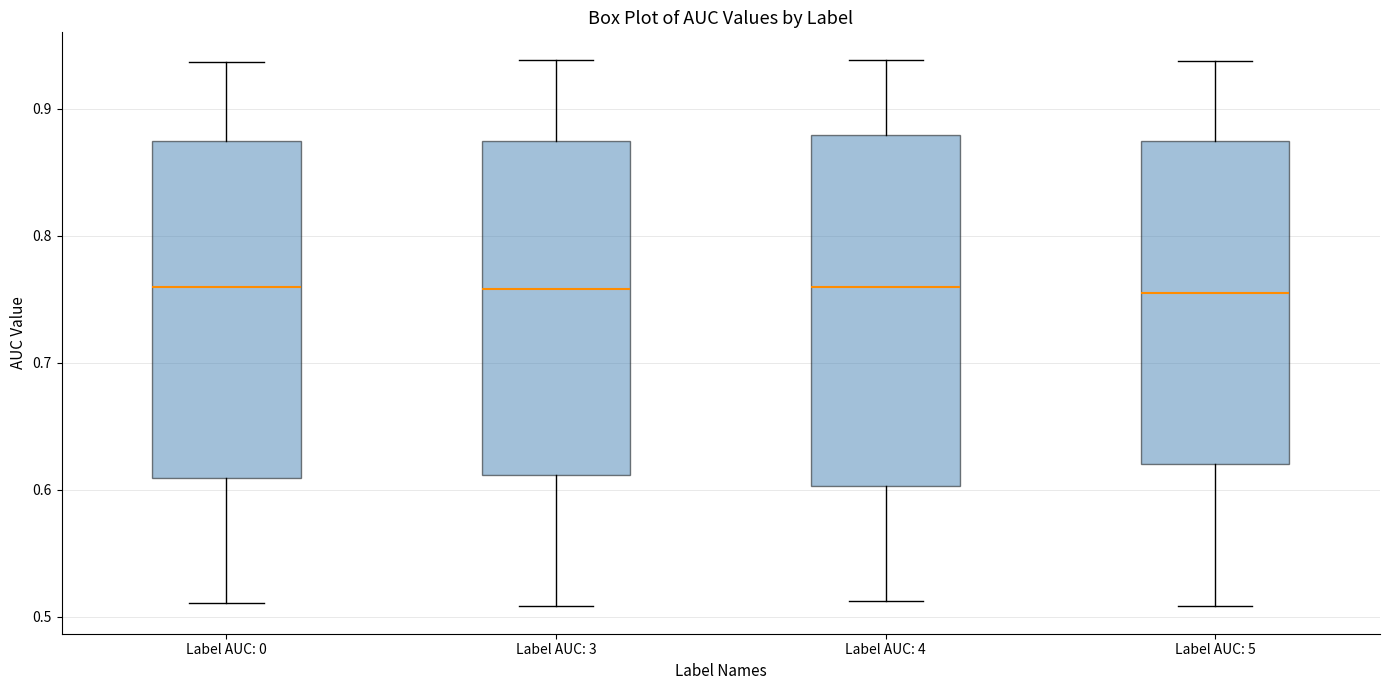

Which box is the tallest, from its lower edge to its upper edge?

Label AUC: 4